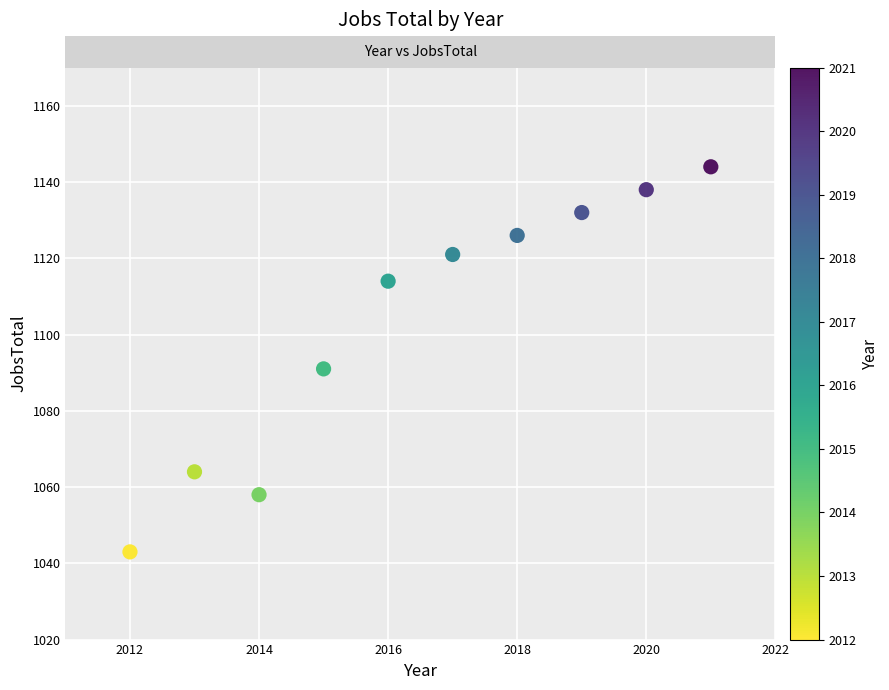

What is the average X value?

2016